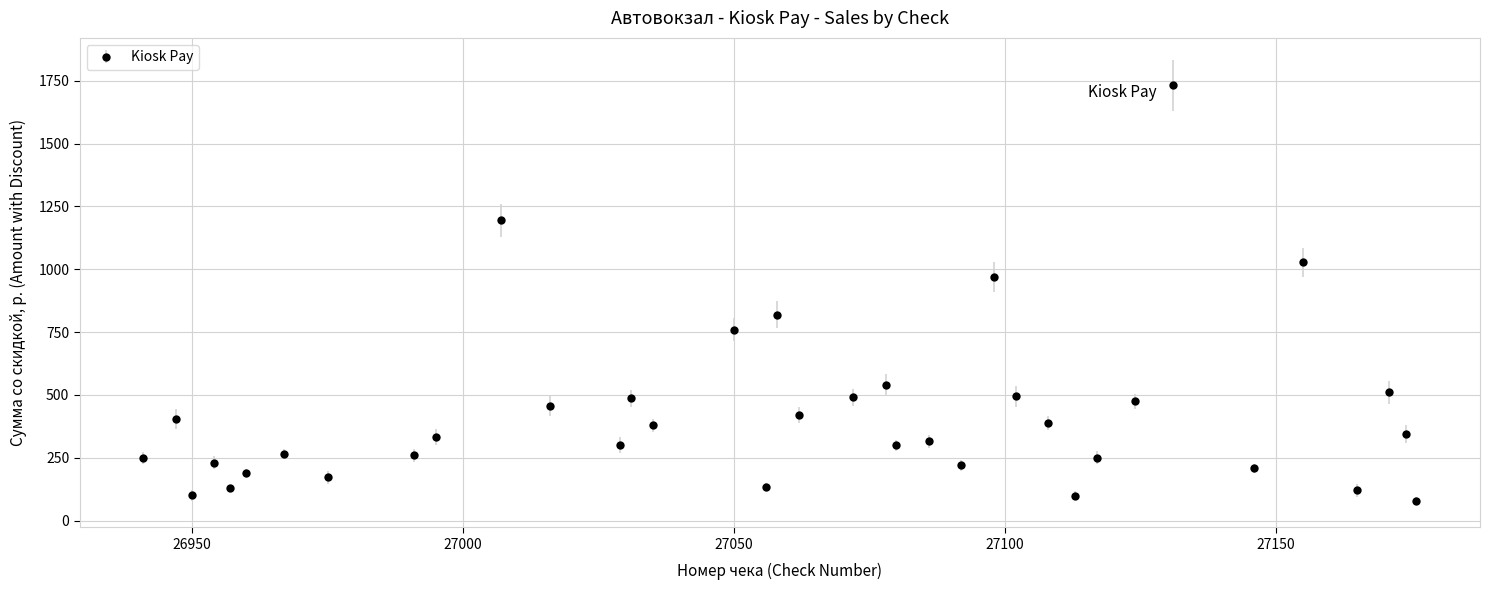

What is the difference between the maximum and minimum values?

1654